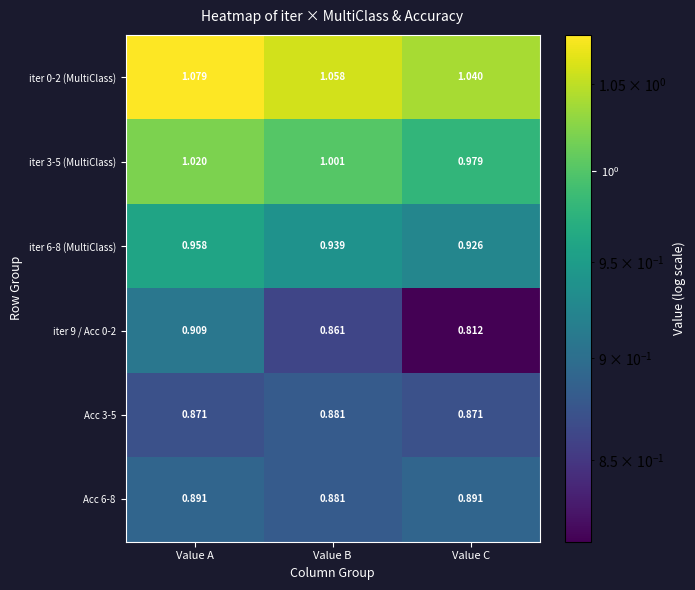

At which category is the sum across all series the highest?

Value A